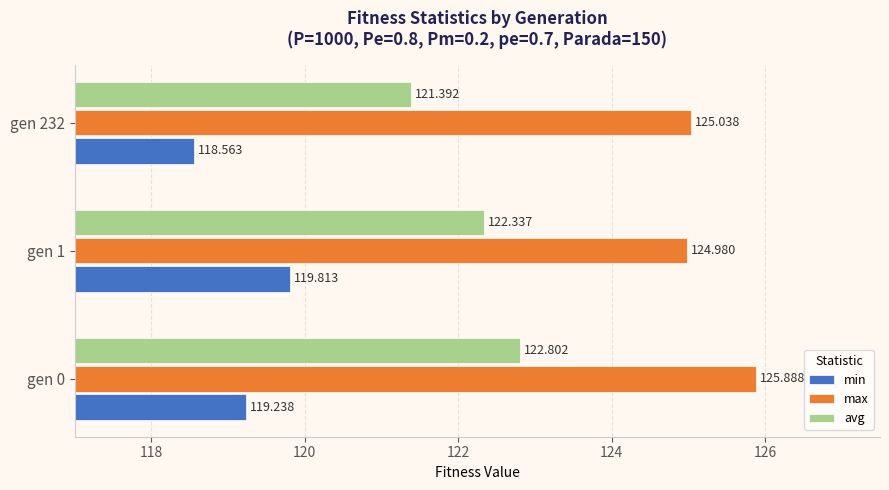

Which series has the largest total across all categories?

max